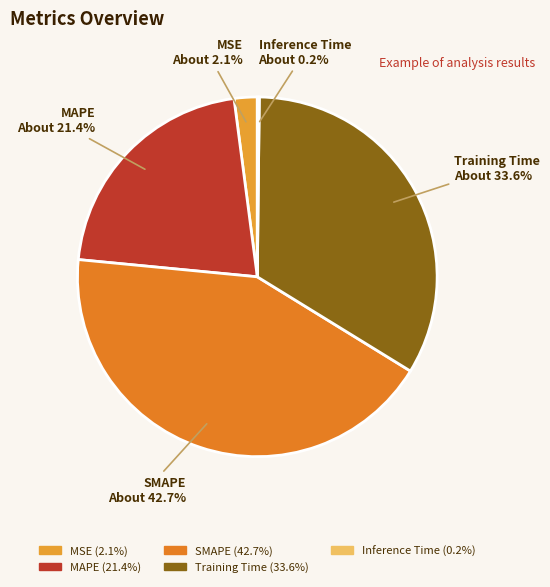

True or false: MAPE accounts for 31% of the total.

False